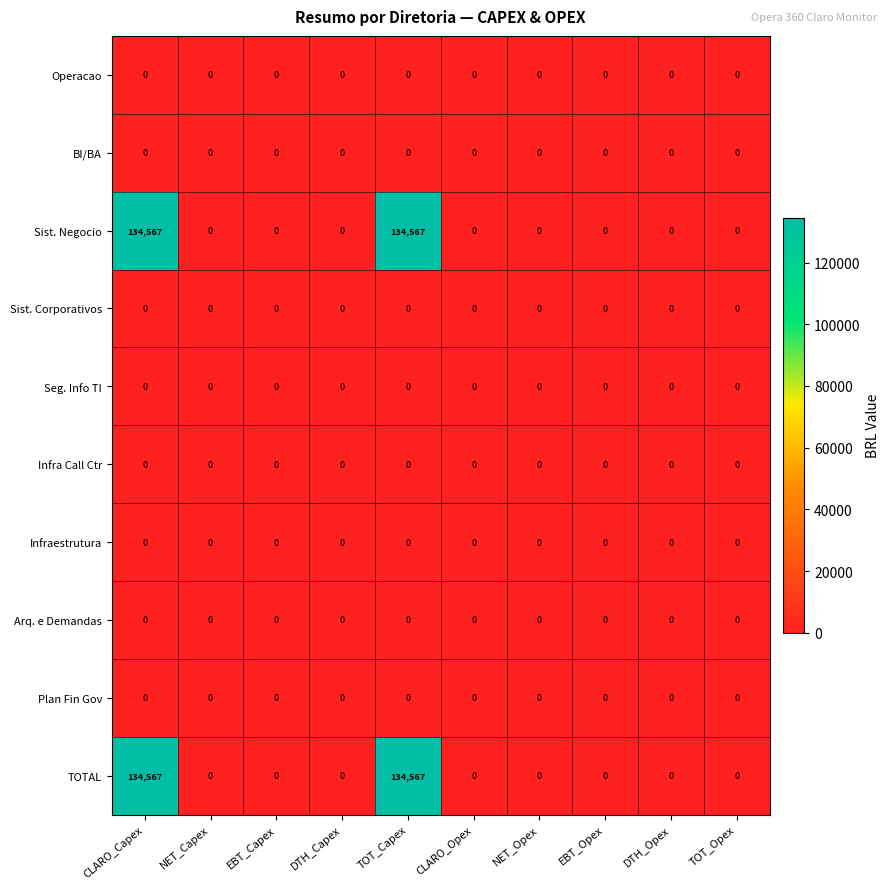

At how many categories does at least one series exceed 124996?

2